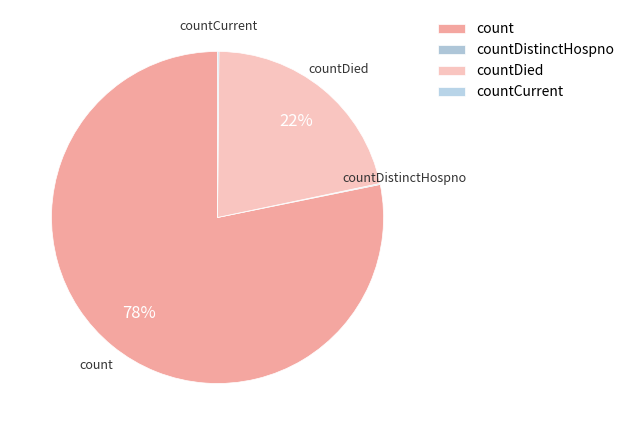

The countDied slice represents 7% of the pie. True or false?

False